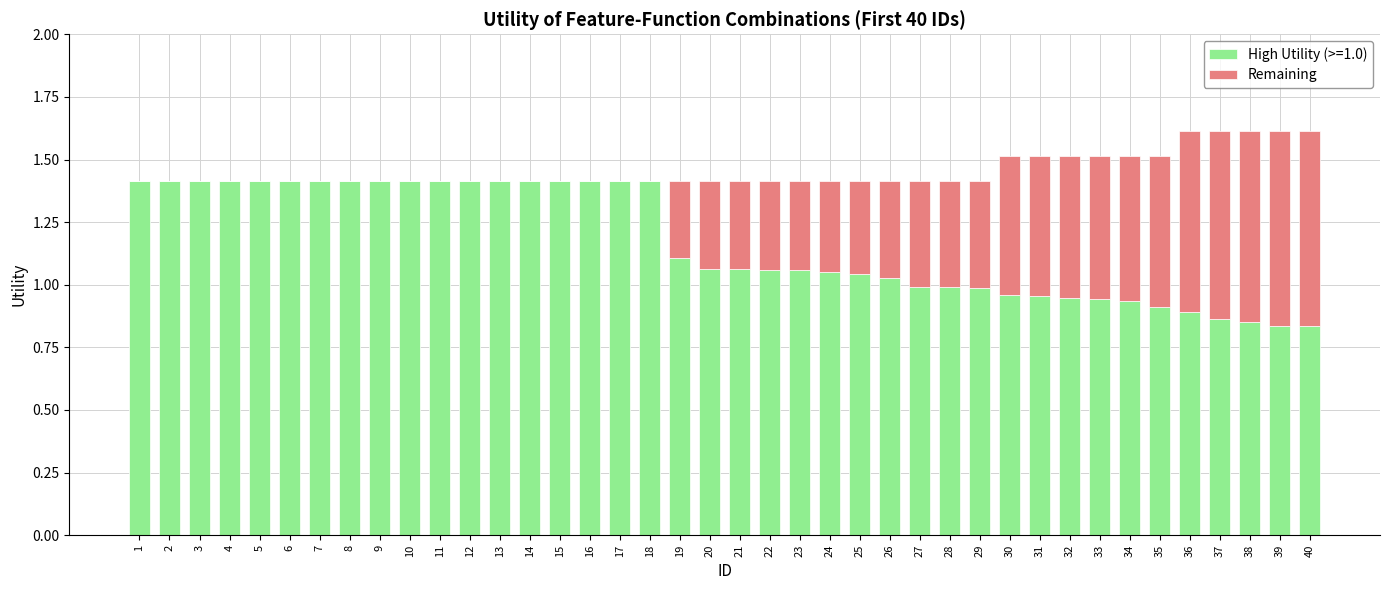

Is it true that High Utility (>=1.0) equals 2.1 at 2?

False